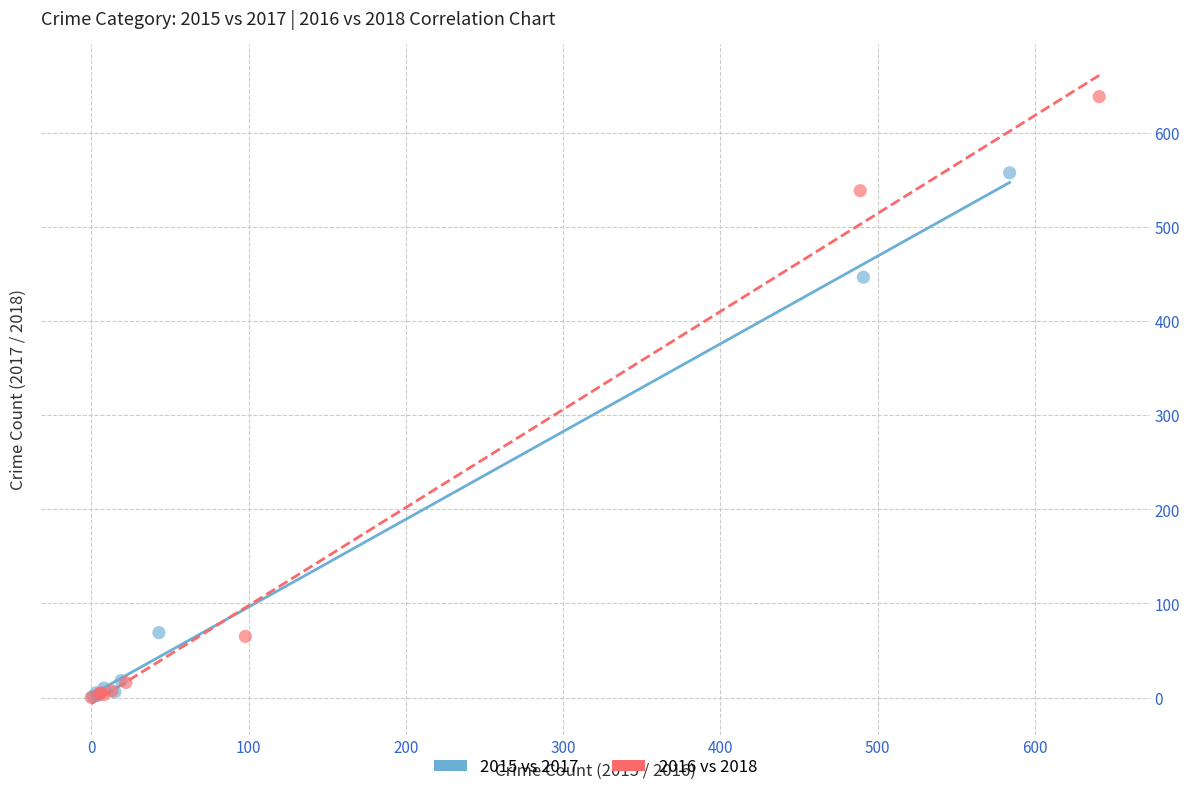

Which series contains the highest Y value?

2016 vs 2018